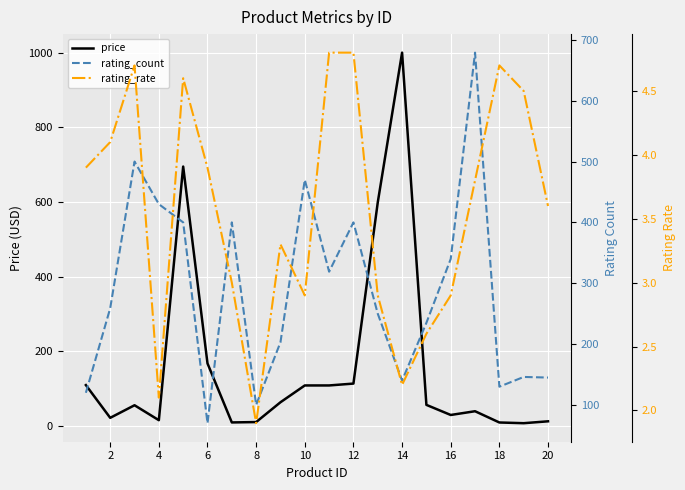

What is the value of the rating_rate point at the 10th from the left?

2.9